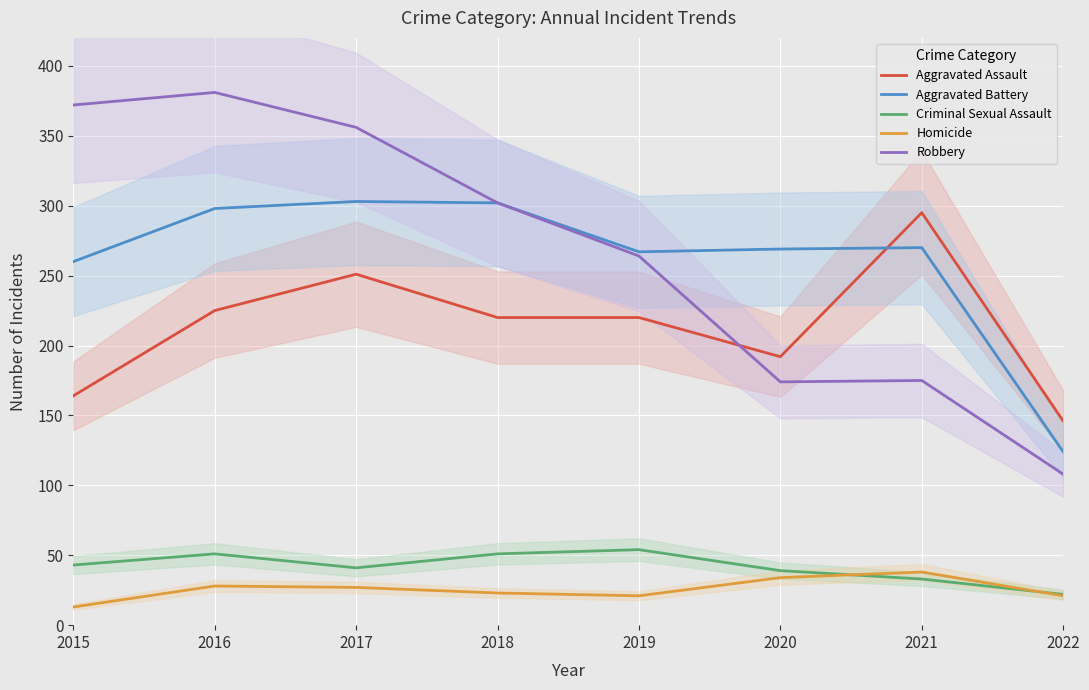

True or false: Homicide and Criminal Sexual Assault cross at least once.

True